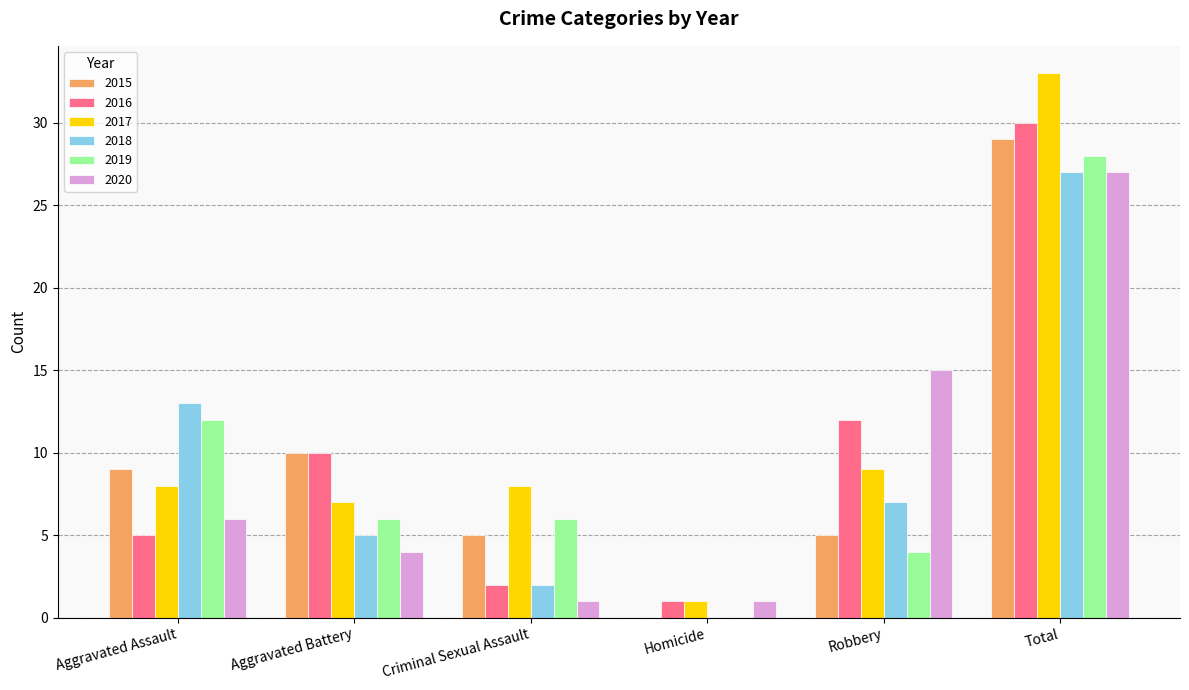

How many positive values does the 2015 series have?

5